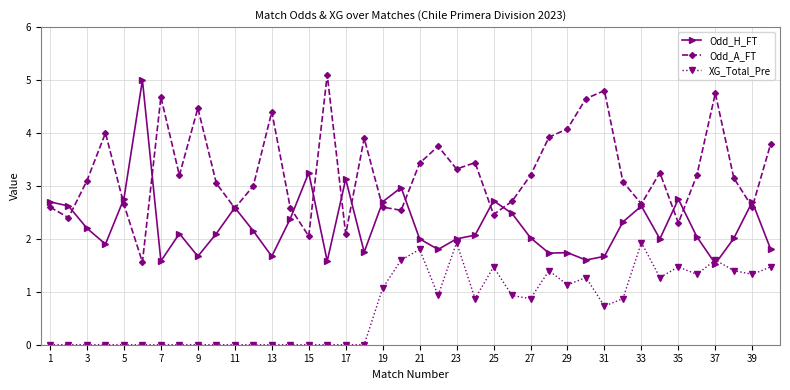

How many lines are shown in the chart?

3